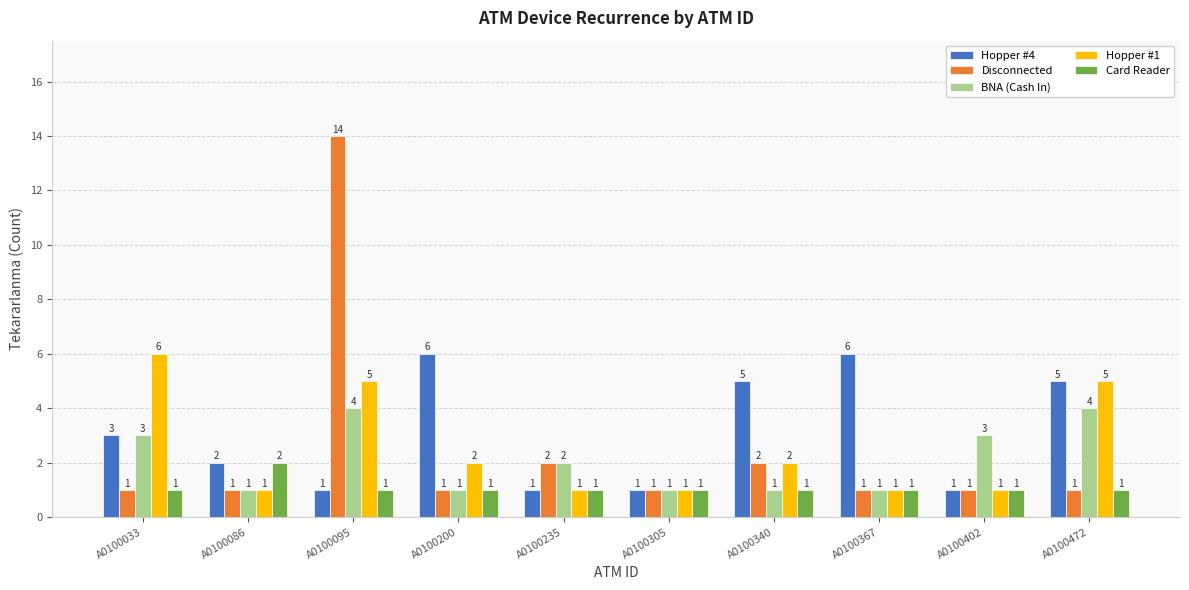

At which category is the sum across all series the highest?

A0100095